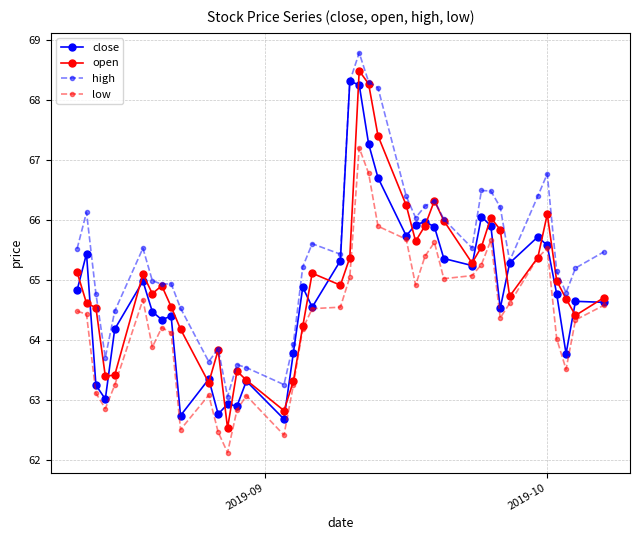

What is the maximum value for close?

68.3